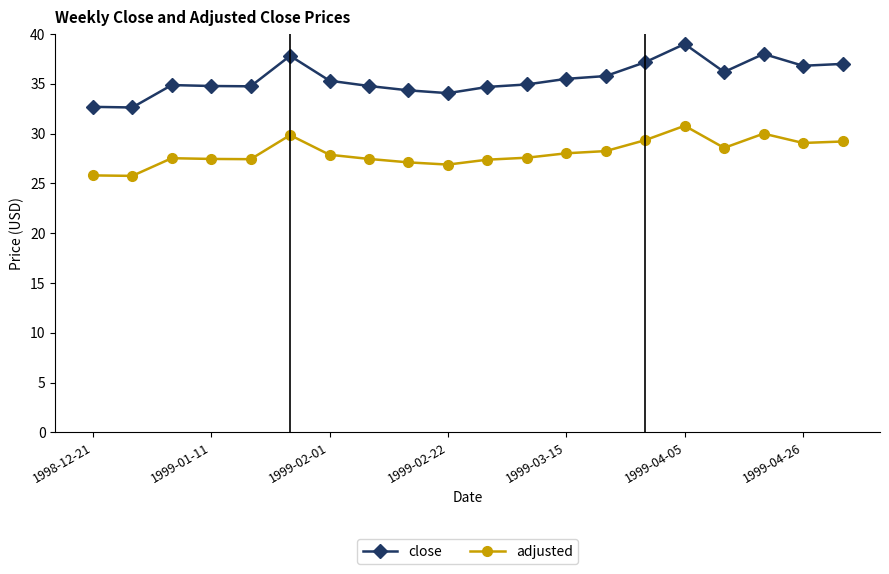

What is the difference between the maximum and minimum values in the adjusted series?

5.0